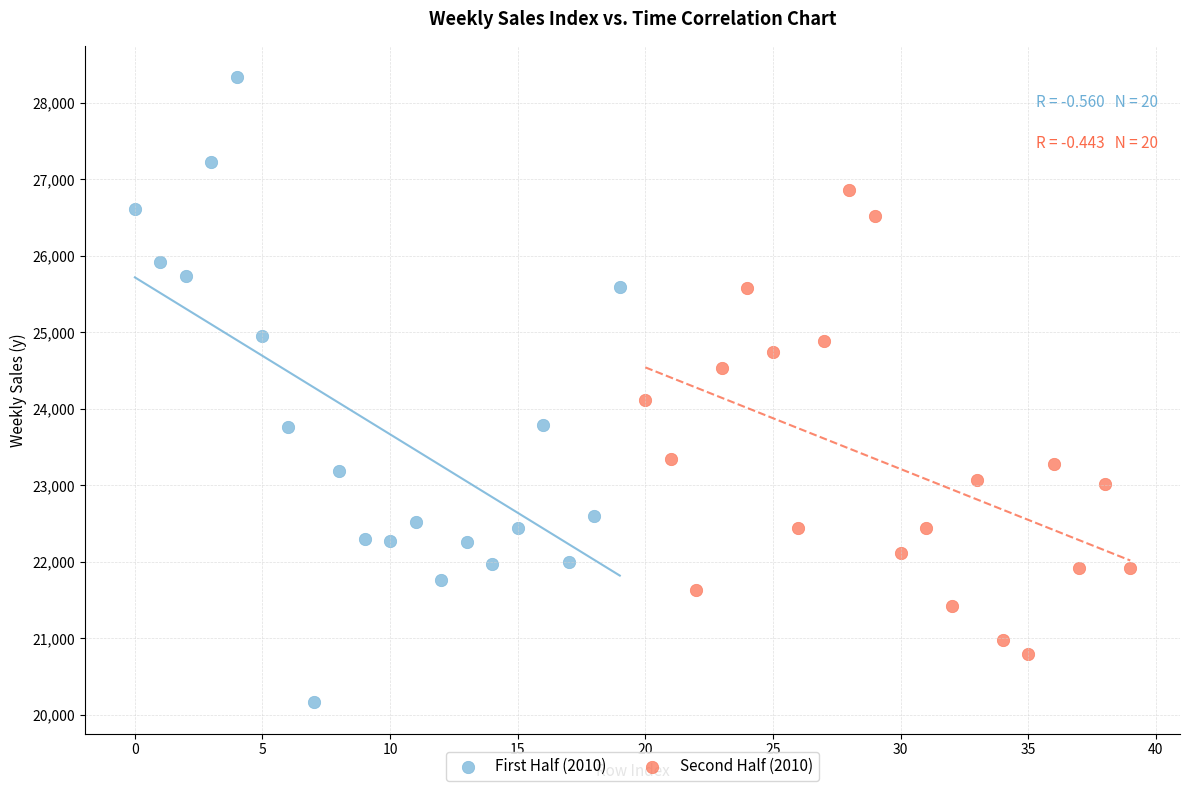

Which series contains the highest Y value?

First Half (2010)